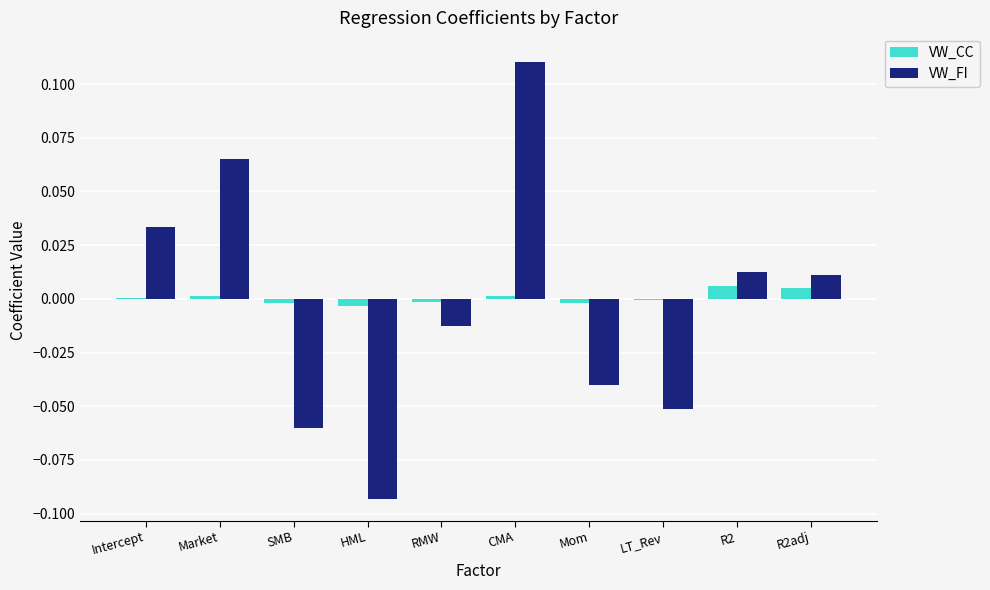

Which label corresponds to the largest value in the chart?

CMA